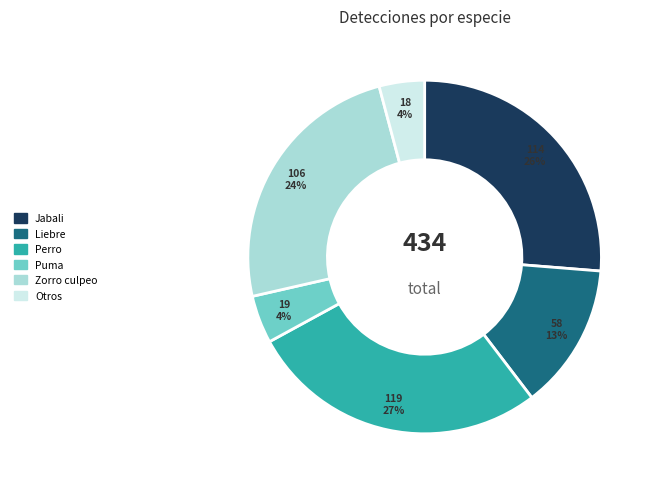

Does any single category account for the majority?

No